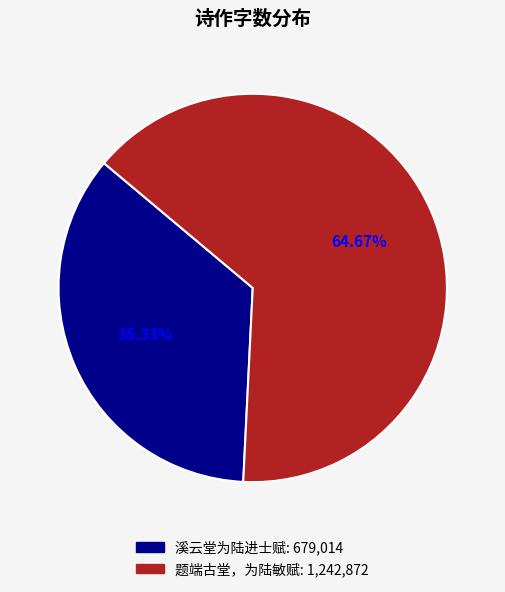

Which slice is the largest?

题端古堂，为陆敏赋